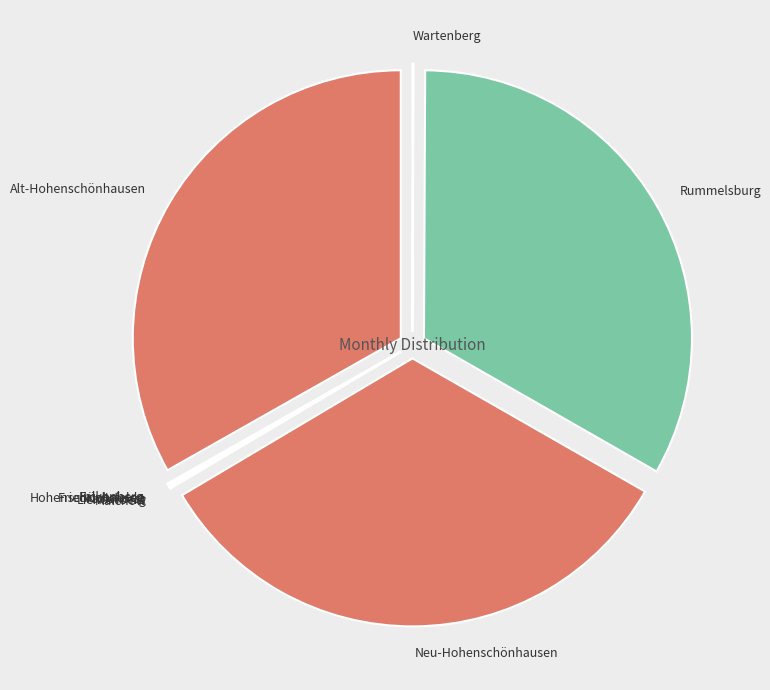

Is it true that Rummelsburg is 25% of the pie?

False